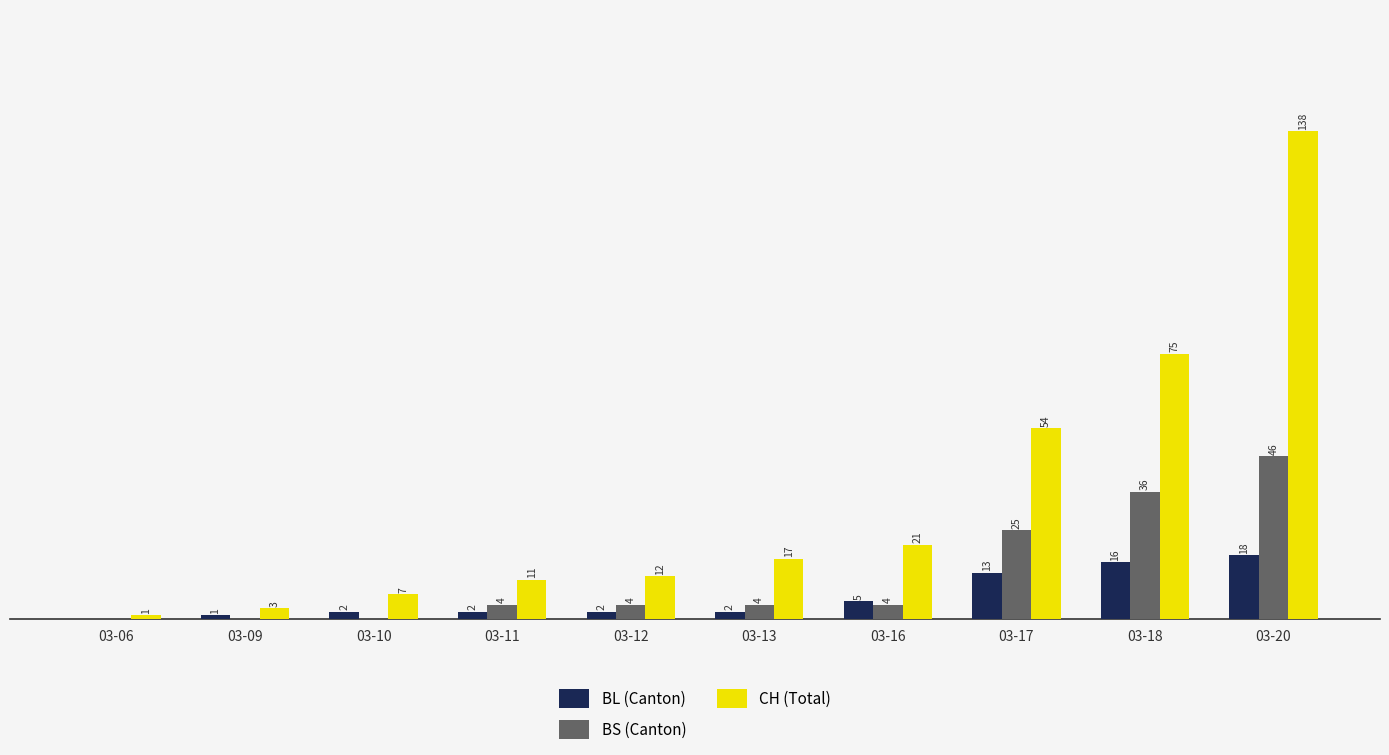

Is the value of BL (Canton) at 03-20 greater than the value of BS (Canton) at 03-18?

No